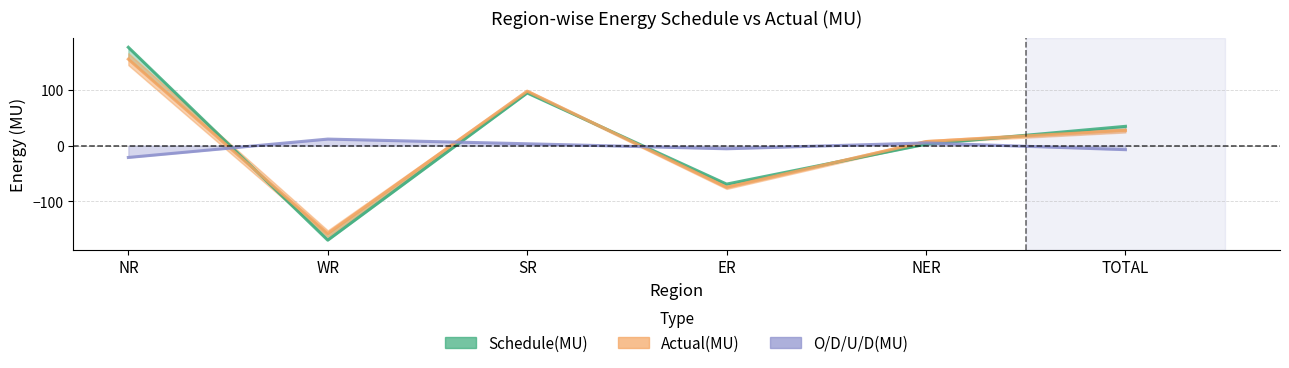

List the series in order of their peak value, highest first.

Schedule(MU), Actual(MU), O/D/U/D(MU)